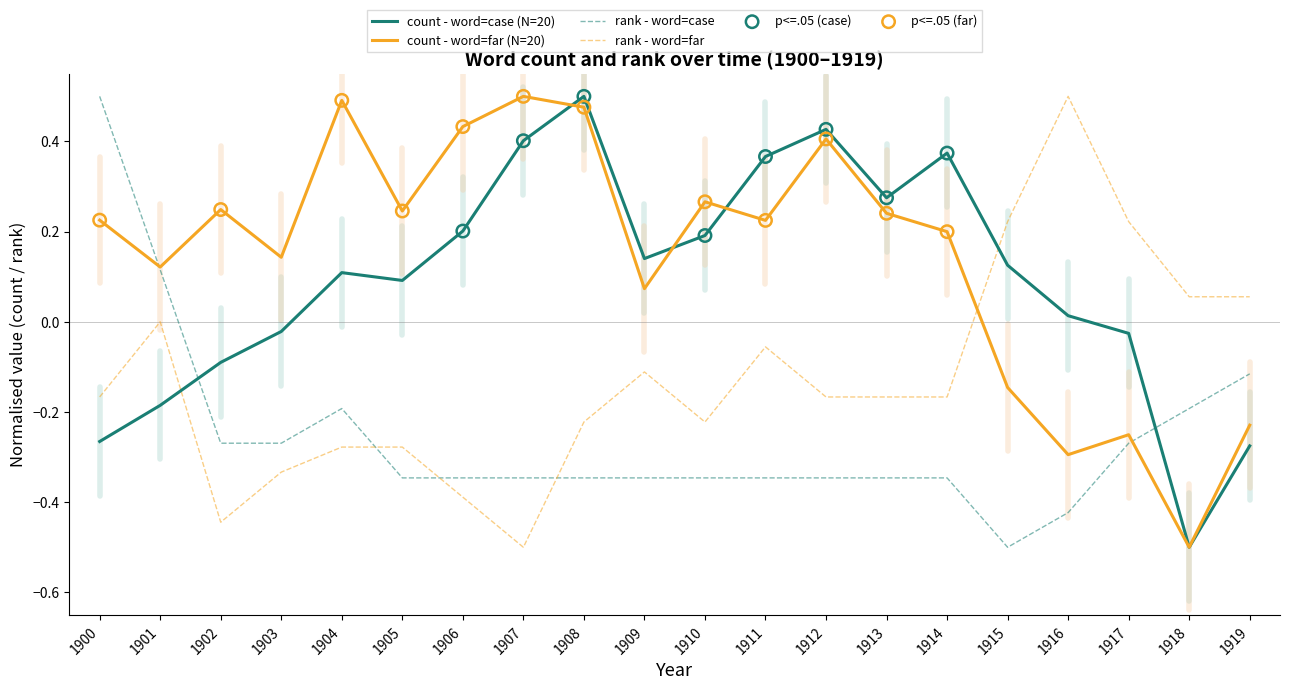

The count - word=case (N=20) series shows -0.5 at 1918. True or false?

True